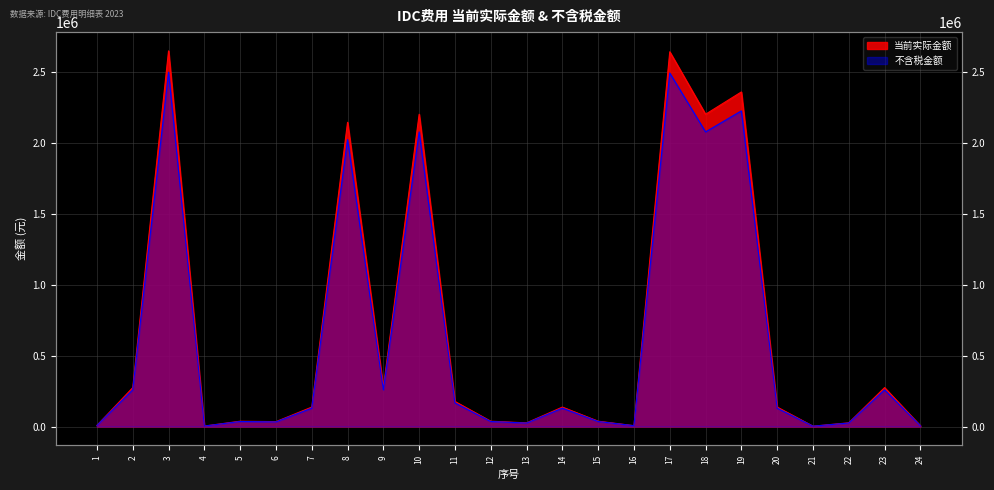

What is the total value across all series at 12?

73469.7